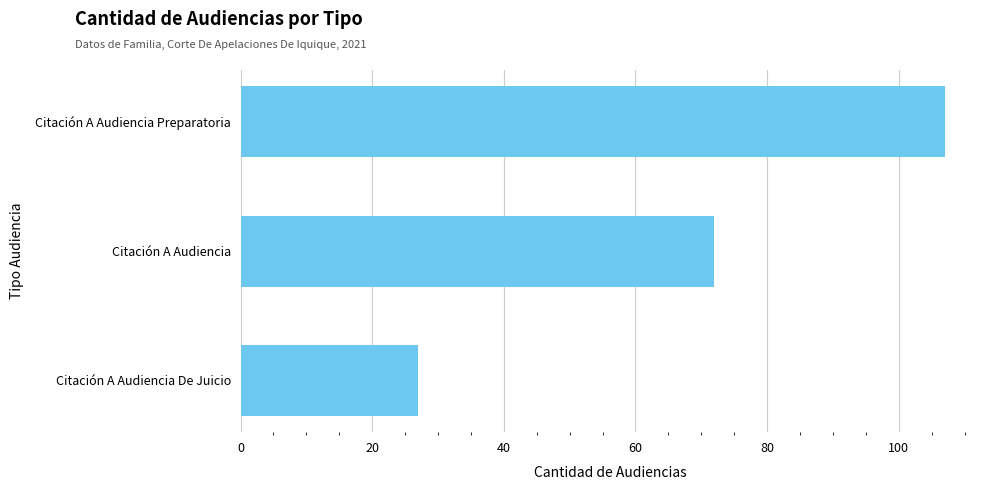

How many series are shown in this chart?

1